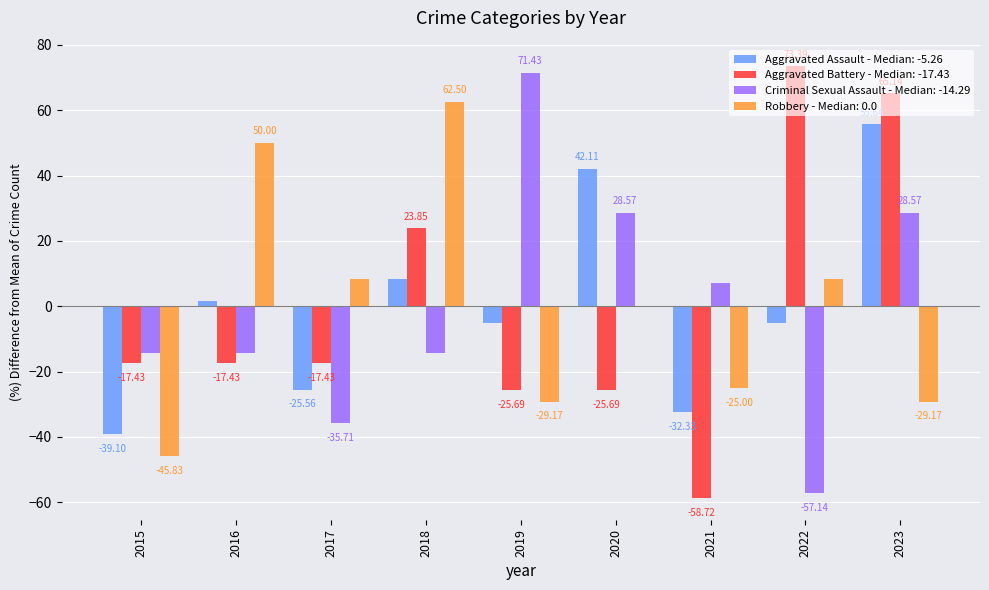

What is the total value across all series at 2020?

45.0